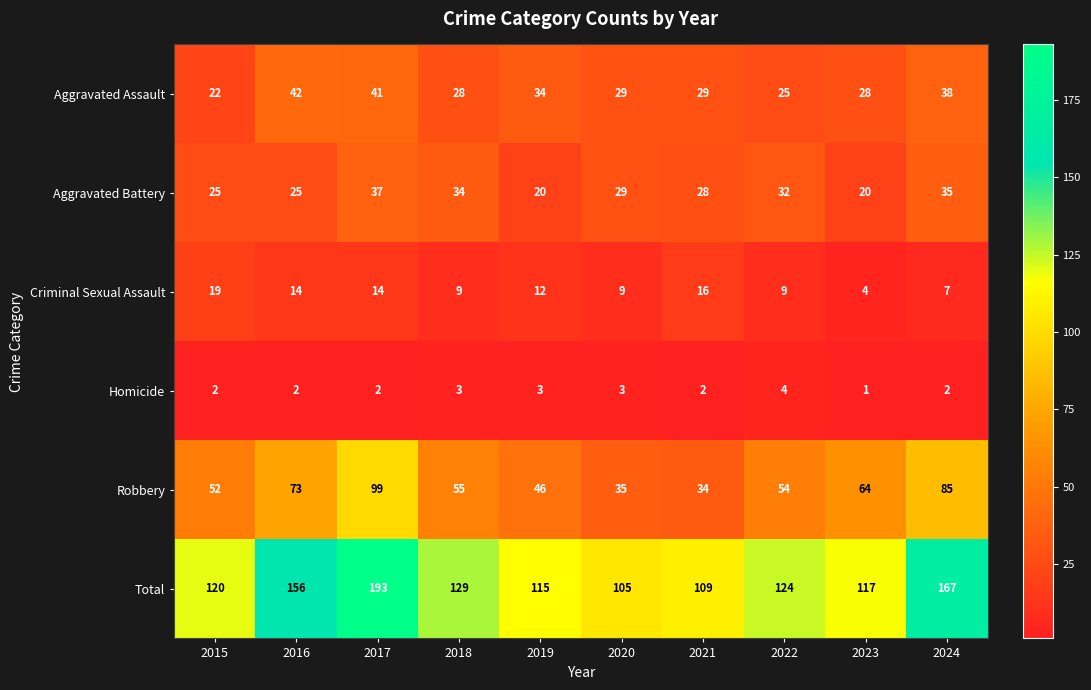

What is the difference between the Robbery values at 2017 and 2016?

26